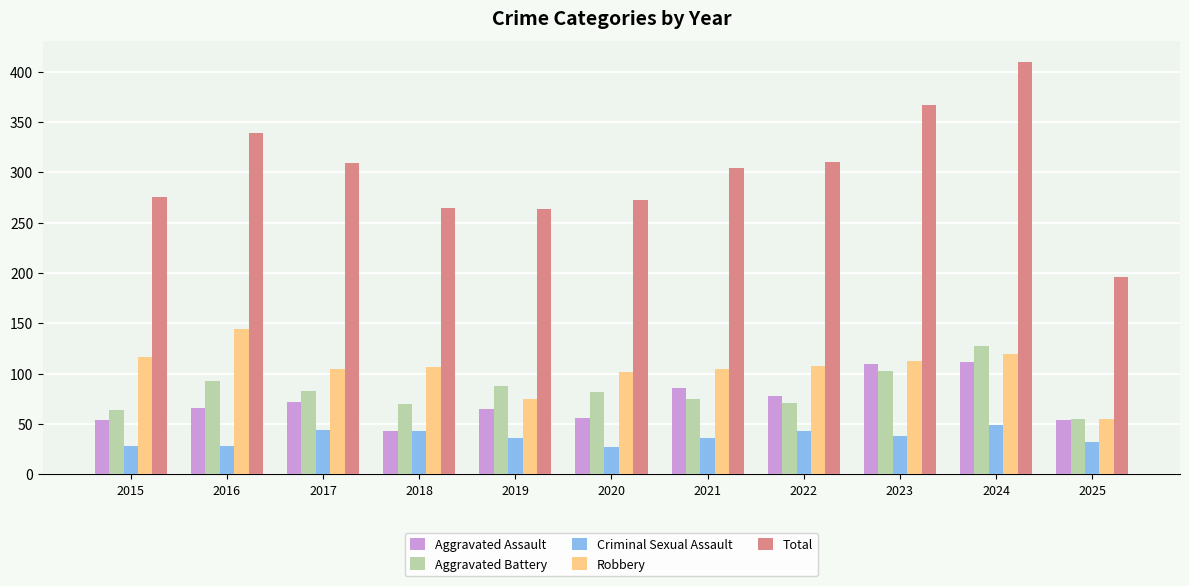

Are the bars grouped side by side (vs. stacked)?

Yes